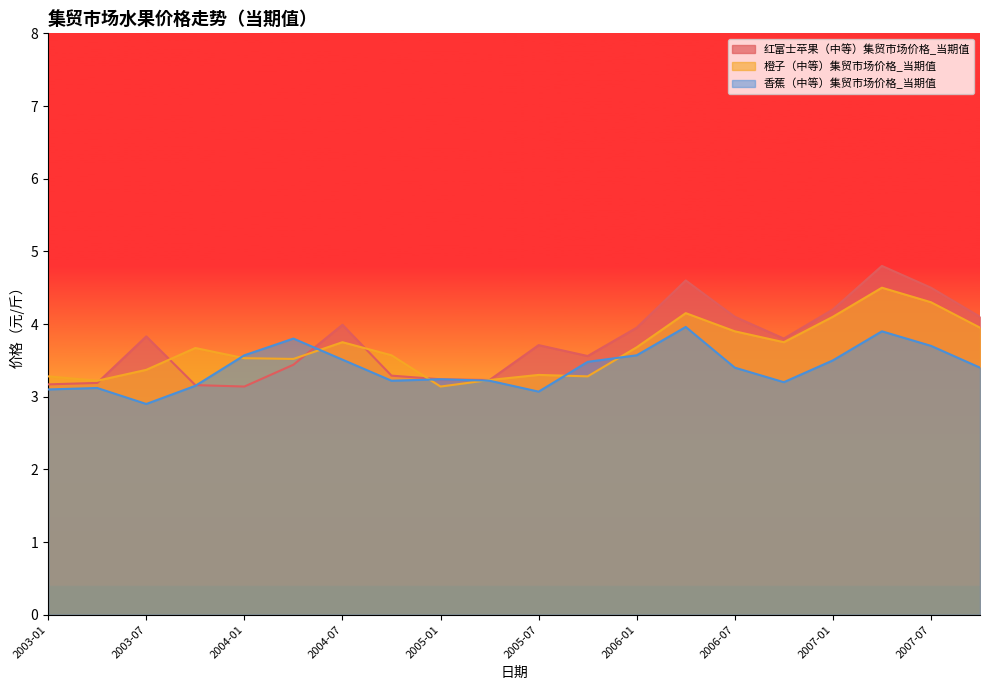

What is the sum of all 香蕉（中等）集贸市场价格_当期值 values?

68.0